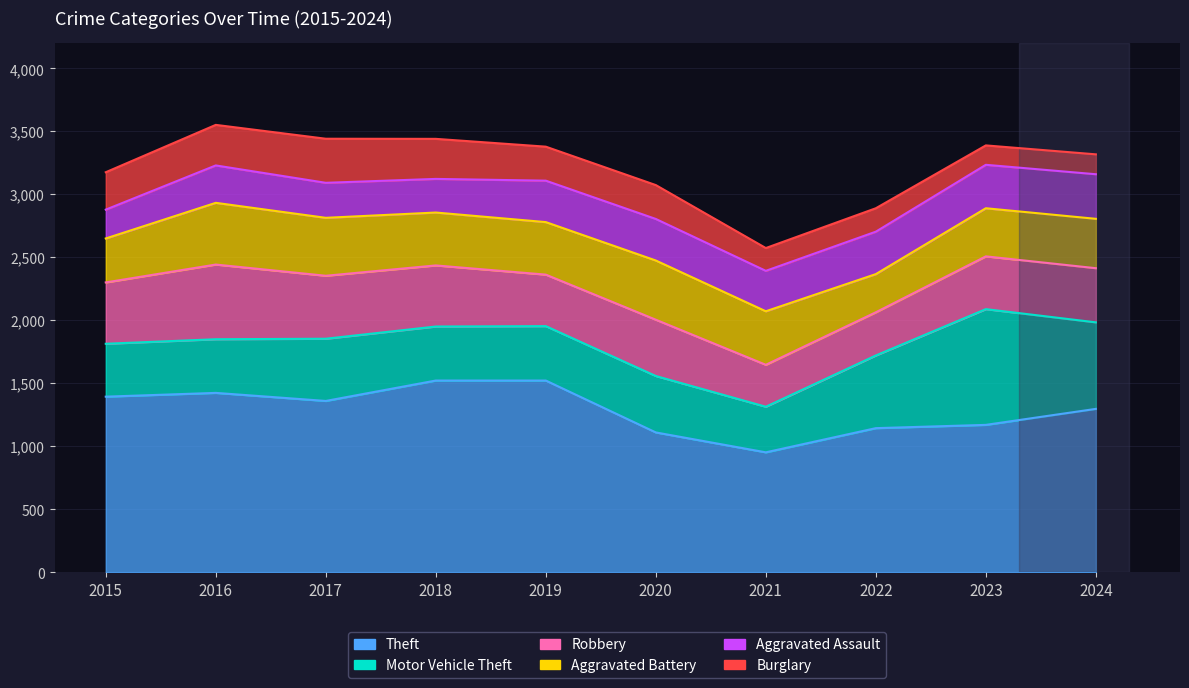

What are all the series names shown in the legend?

Theft, Motor Vehicle Theft, Robbery, Aggravated Battery, Aggravated Assault, Burglary